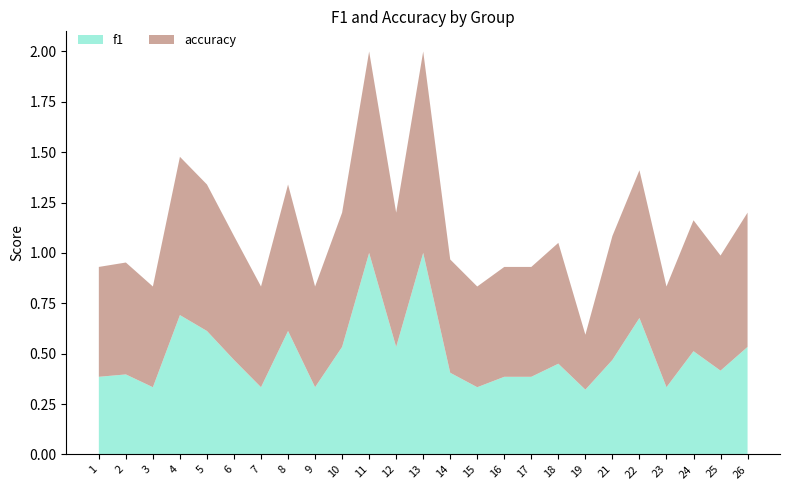

Reading left to right, what are all the values shown in this chart?

f1: 0.4	0.4	0.3	0.7	0.6	0.5	0.3	0.6	0.3	0.5	1.0	0.5	1.0	0.4	0.3	0.4	0.4	0.5	0.3	0.5	0.7	0.3	0.5	0.4	0.5
accuracy: 0.5	0.6	0.5	0.8	0.7	0.6	0.5	0.7	0.5	0.7	1.0	0.7	1.0	0.6	0.5	0.5	0.5	0.6	0.3	0.6	0.7	0.5	0.7	0.6	0.7